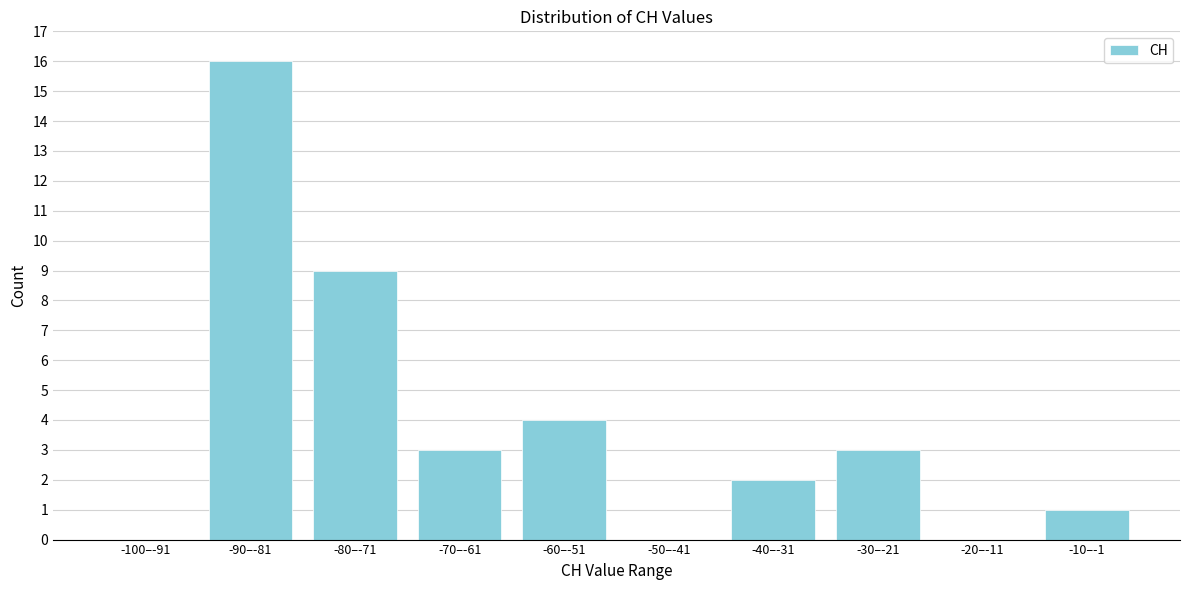

Reading right to left, transcribe all the data shown in this chart.

-10–-1=1	-20–-11=0	-30–-21=3	-40–-31=2	-50–-41=0	-60–-51=4	-70–-61=3	-80–-71=9	-90–-81=16	-100–-91=0